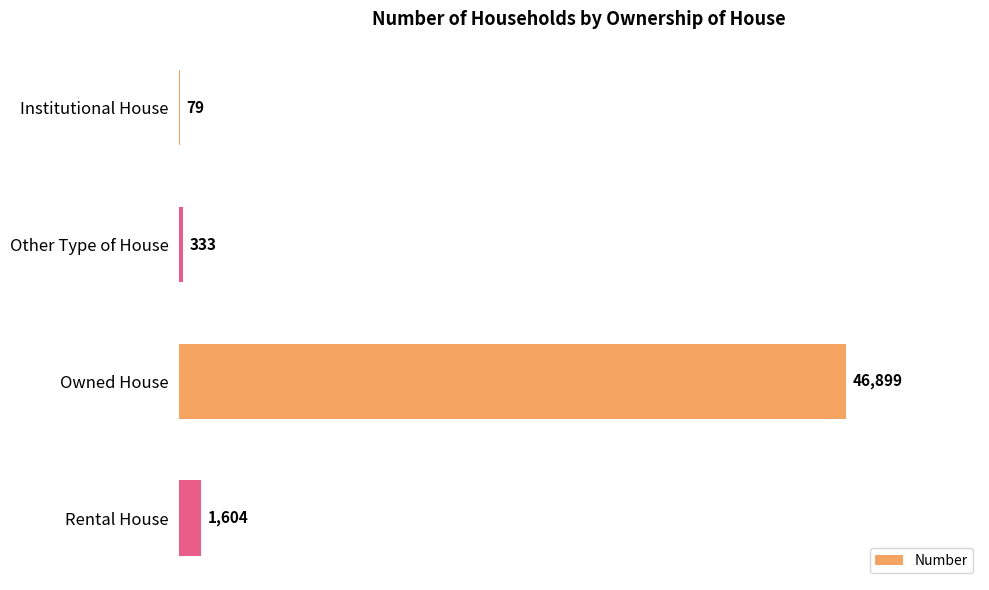

What is the approximate value at Institutional House?

79